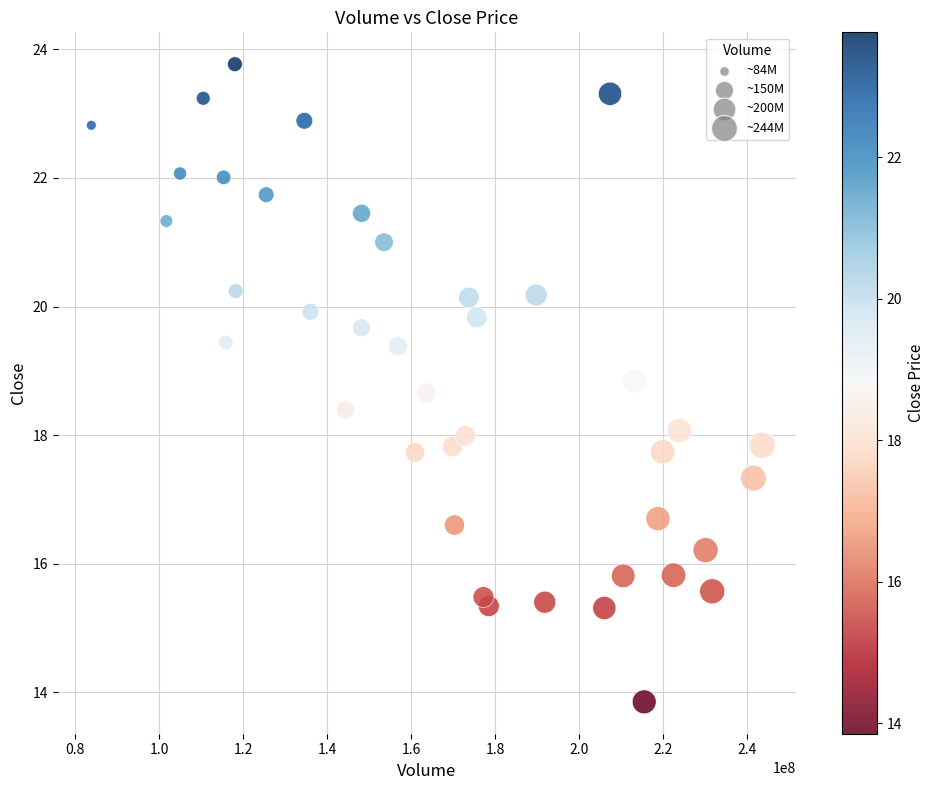

What is the range of X values (max minus min)?

159663000.0